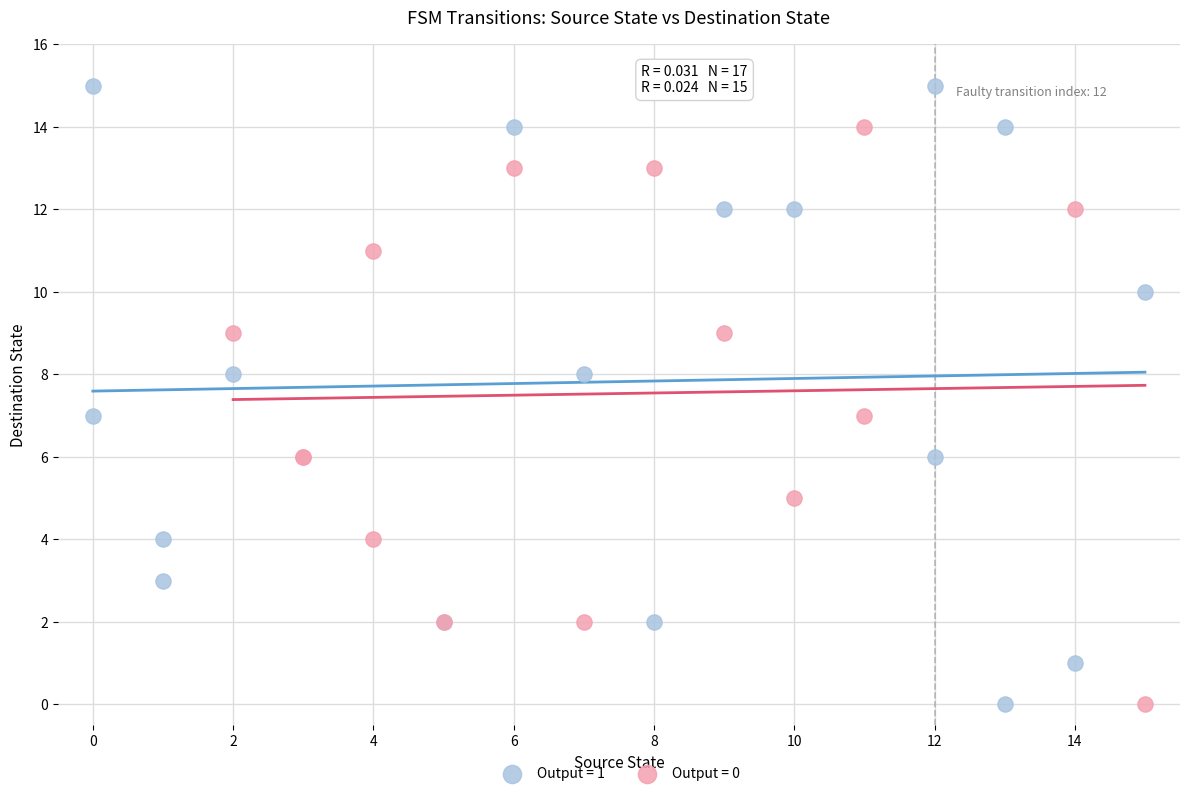

Which series has the widest spread of Y values?

Output = 1